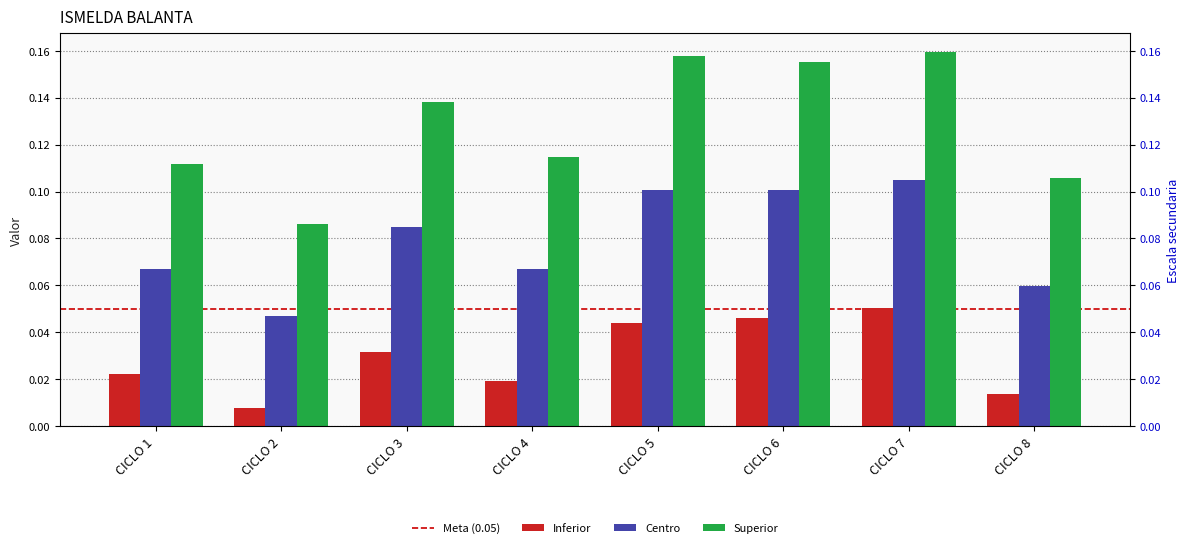

What is the sum of all Superior values?

1.0